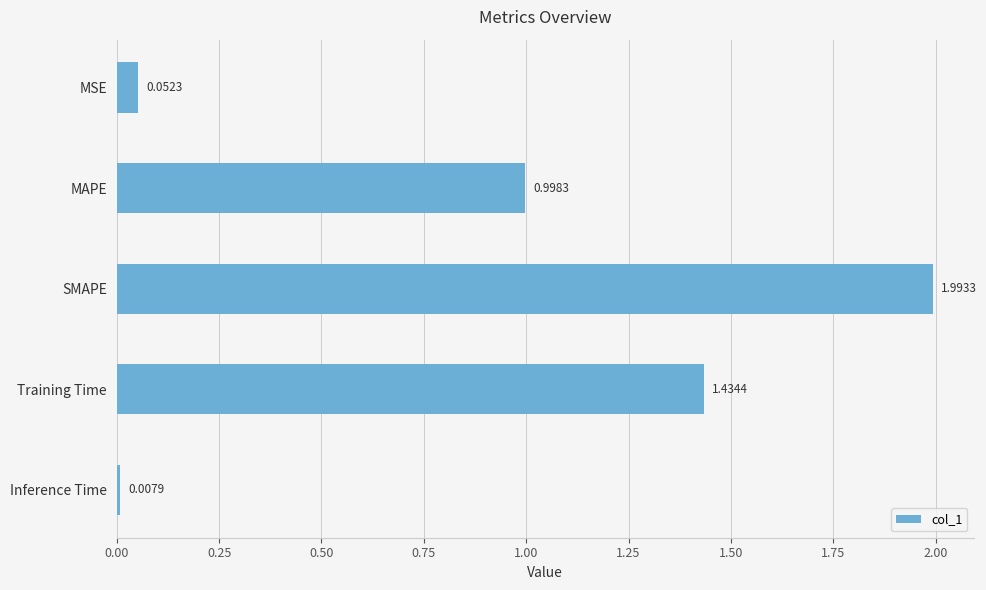

Which has a higher value, MAPE or SMAPE?

SMAPE